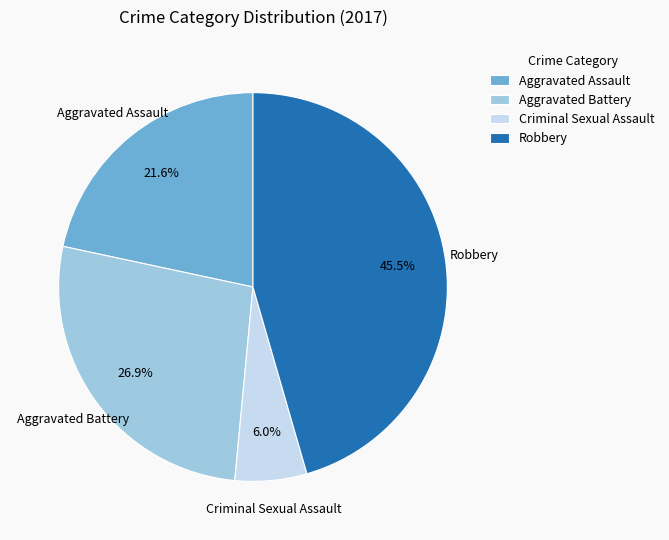

Combined, do Criminal Sexual Assault and Robbery account for over 50%?

Yes